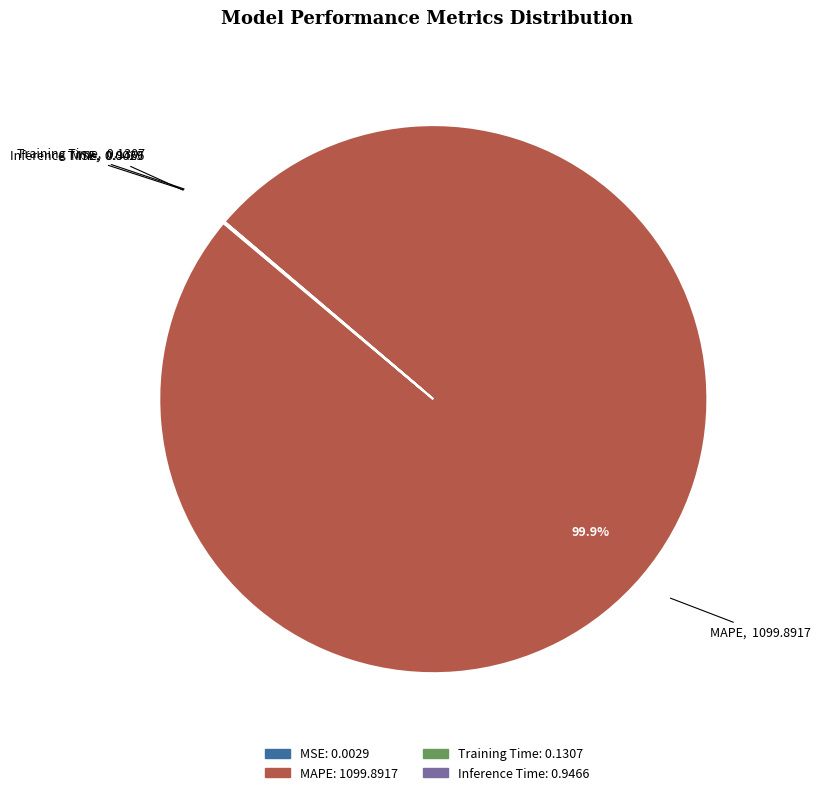

Which category has the biggest portion of the pie?

MAPE